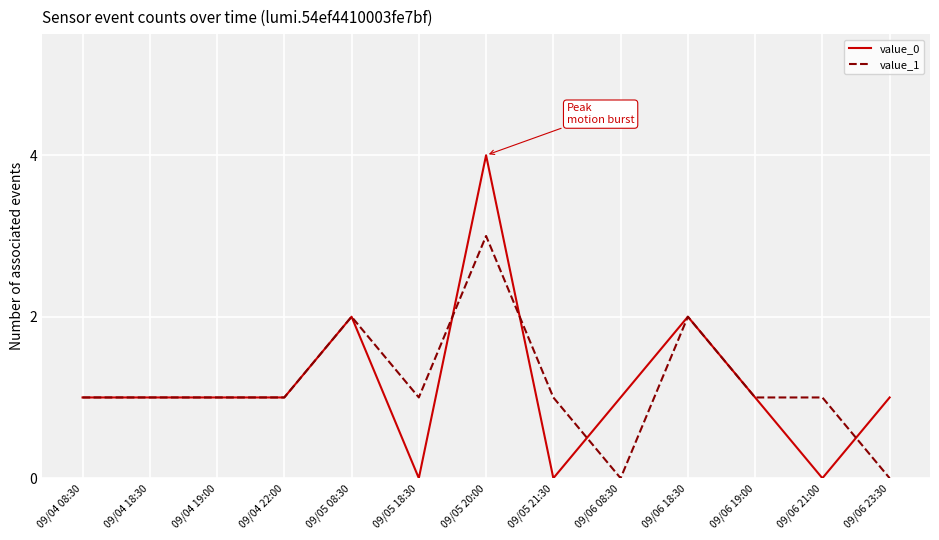

What is the spread (max minus min) of values at 09/05 20:00?

1